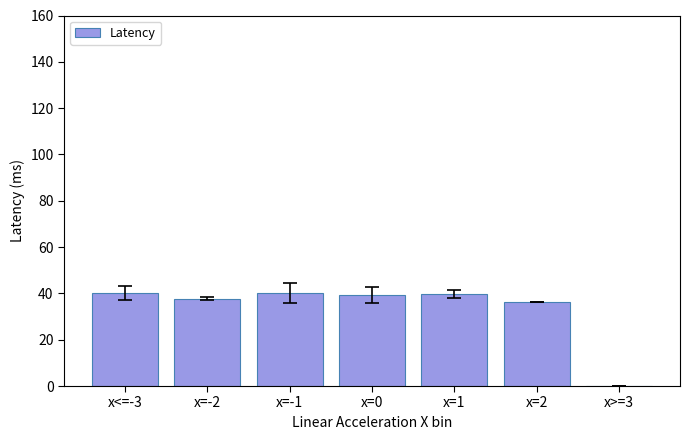

Where does the data first go above 39?

x<=-3